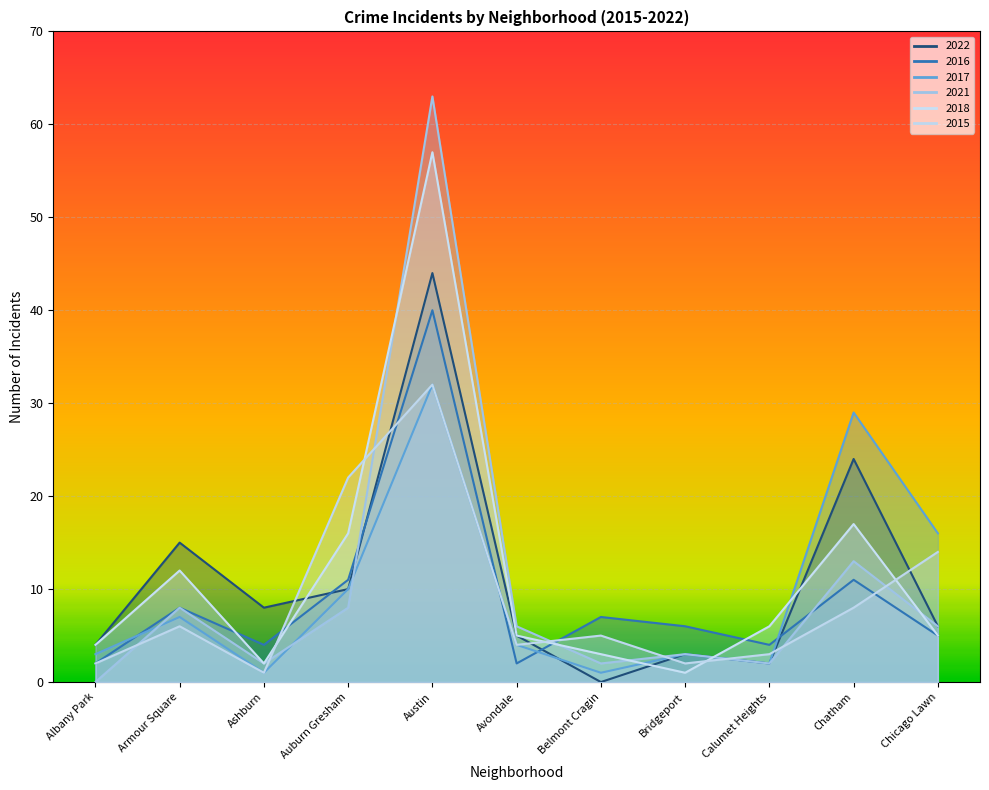

What is the label of the 10th point from the right?

Armour Square